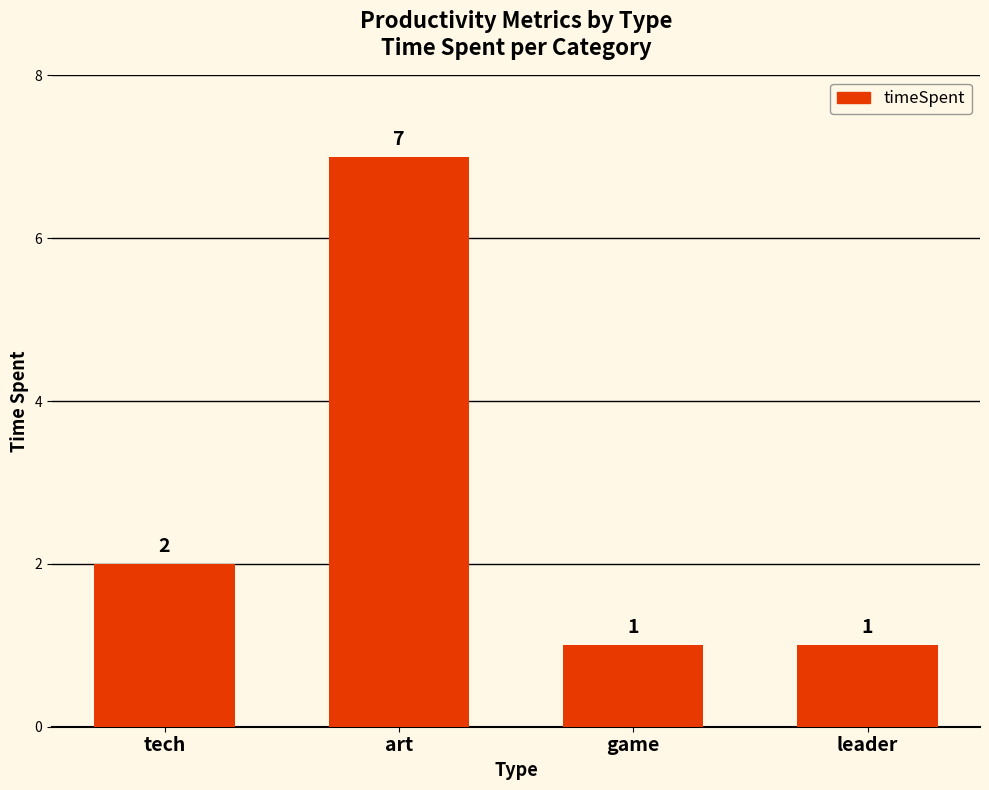

Reading left to right, what are all the values shown in this chart?

2	7	1	1